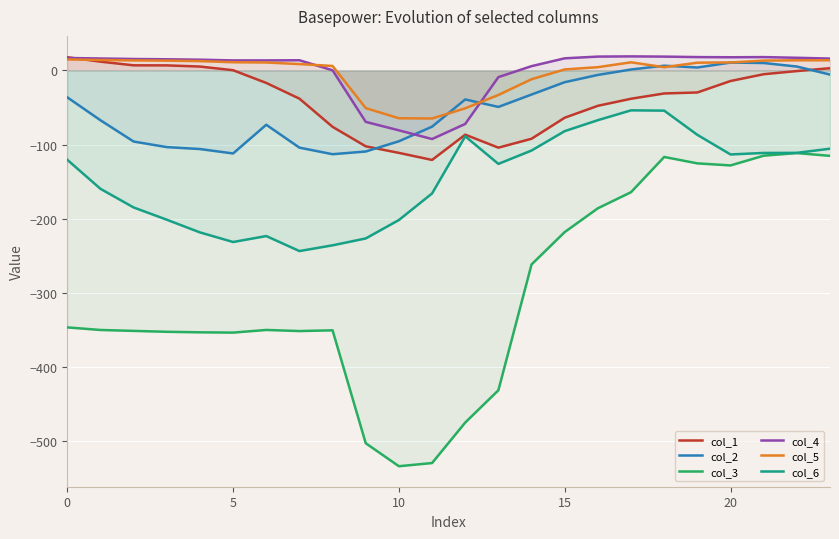

What is the difference between the second highest and minimum values in the col_6 series?

189.2